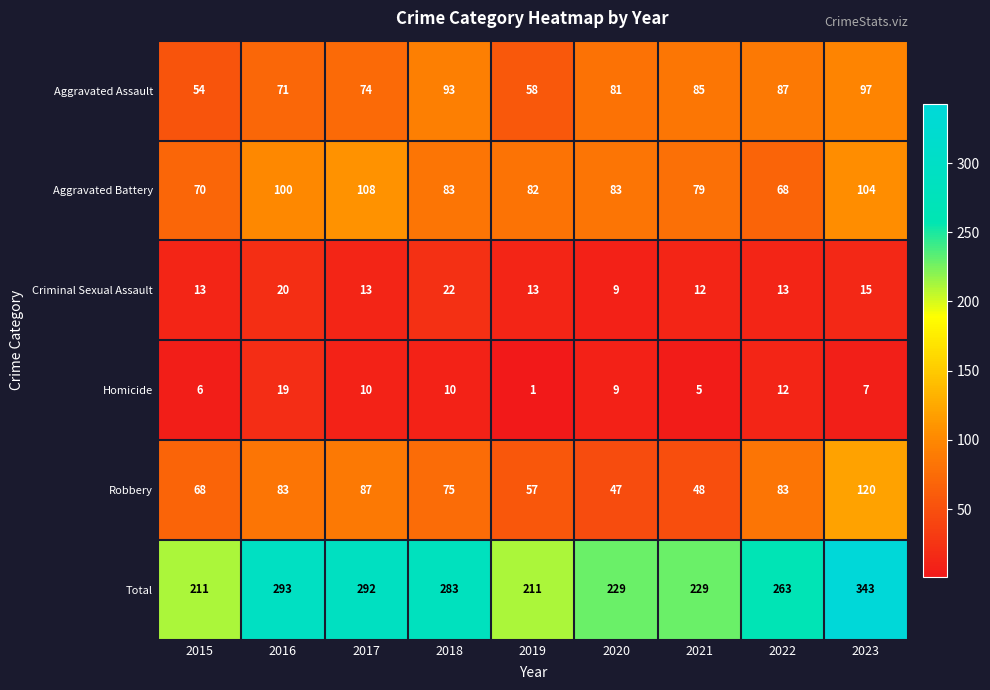

Which label corresponds to the largest value in the chart?

2023